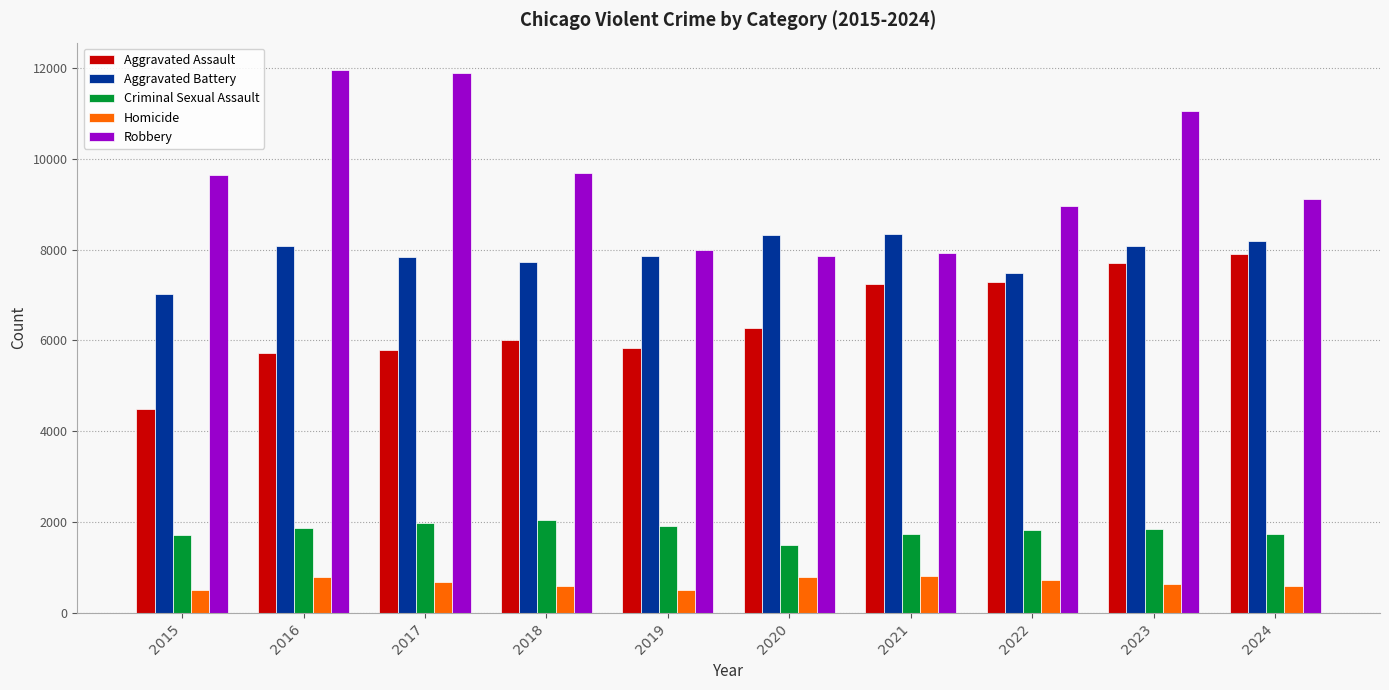

What is the lowest value of the Homicide series?

496